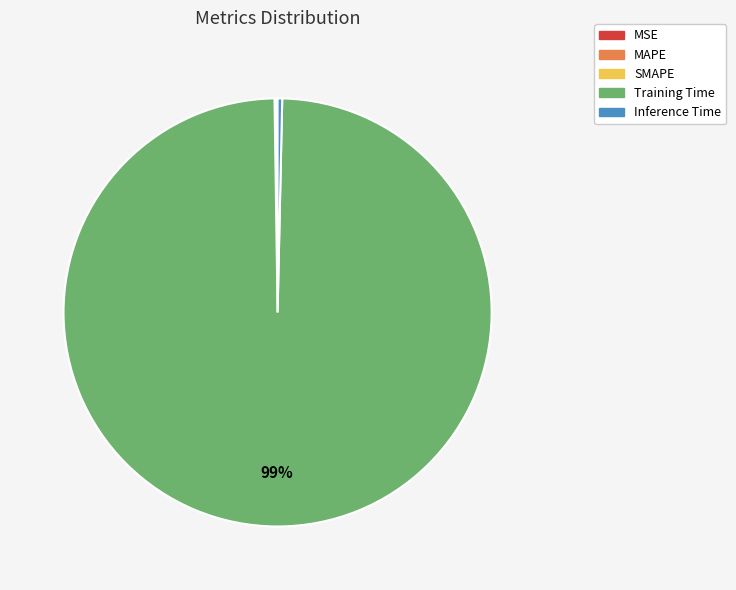

Is it true that Training Time is 99% of the pie?

True